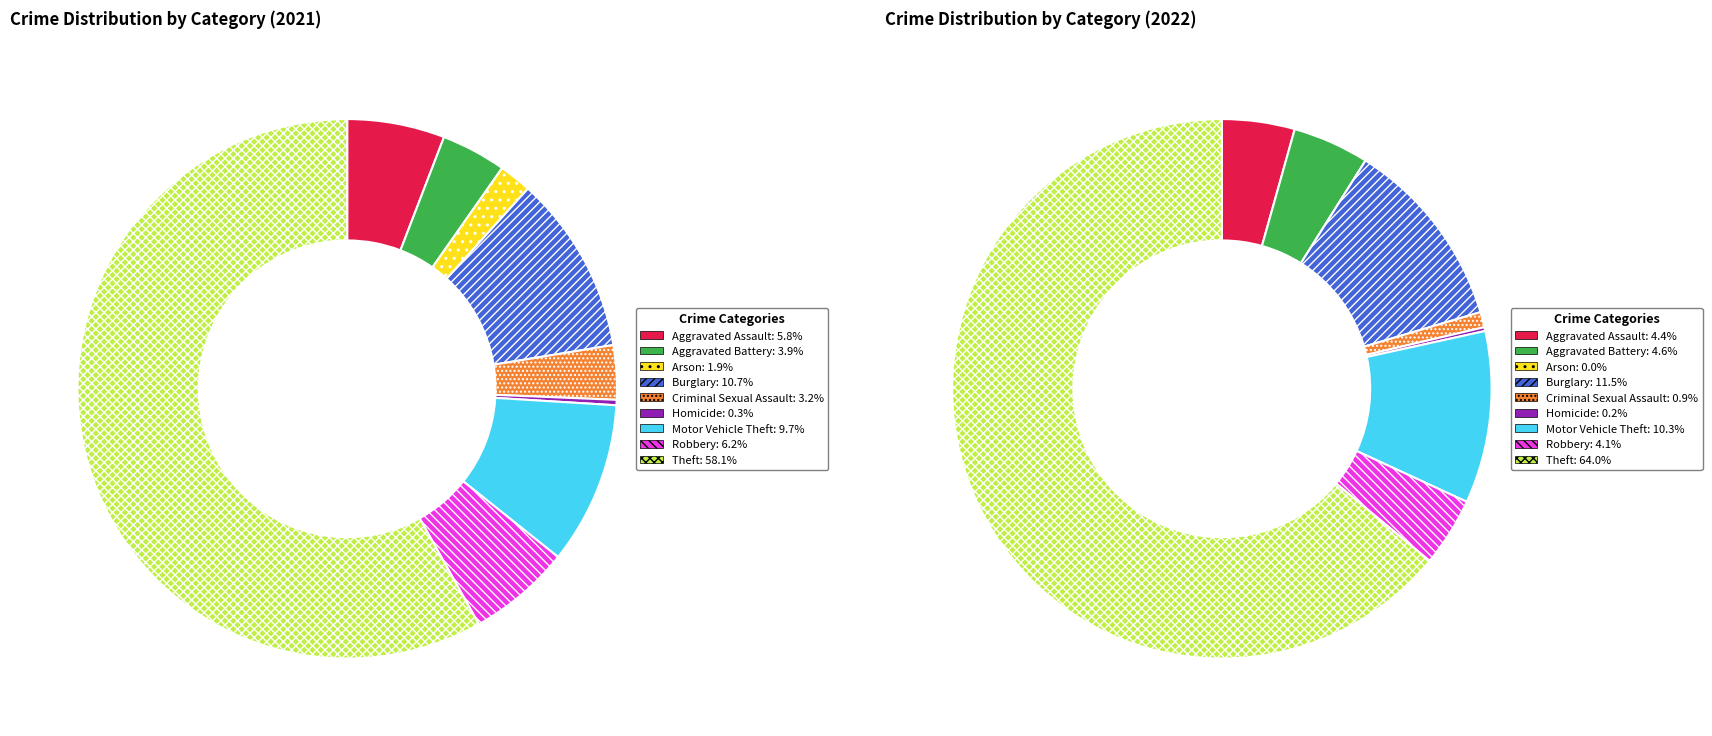

To the nearest percent, what is the combined percentage of Arson and Aggravated Battery?

6%